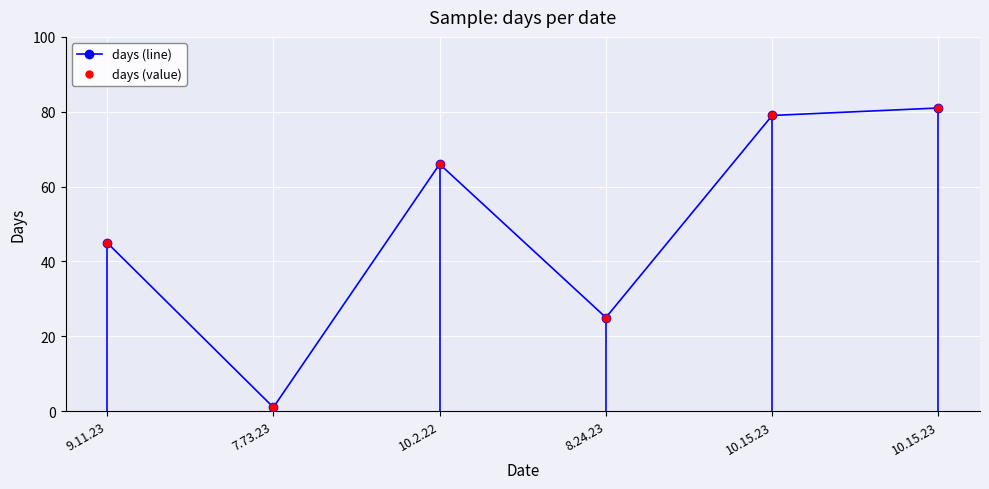

How many data points does each series have?

6